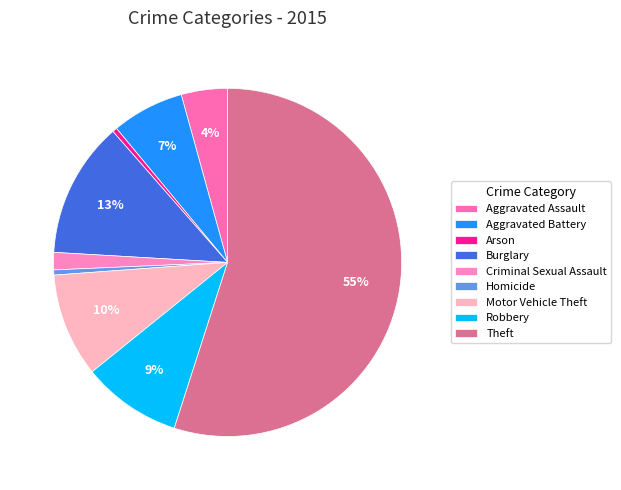

To the nearest percent, what is the combined percentage of Aggravated Battery and Arson?

7%